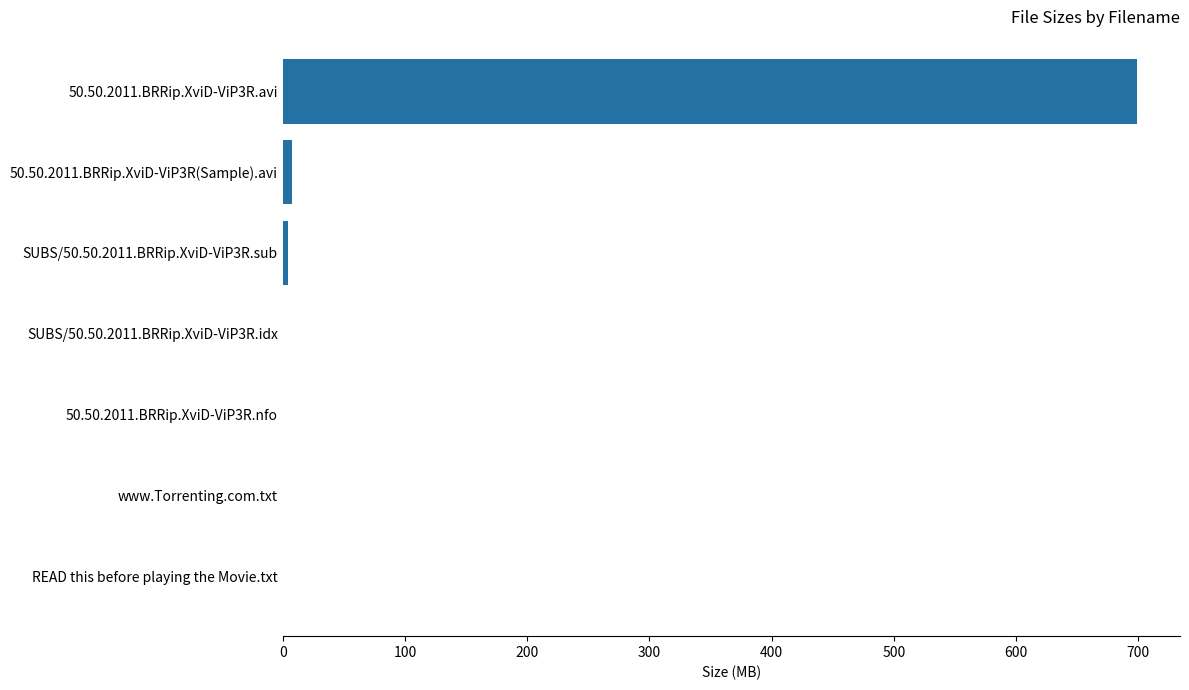

Is it true that the value at READ this before playing the Movie.txt is 0.0?

True